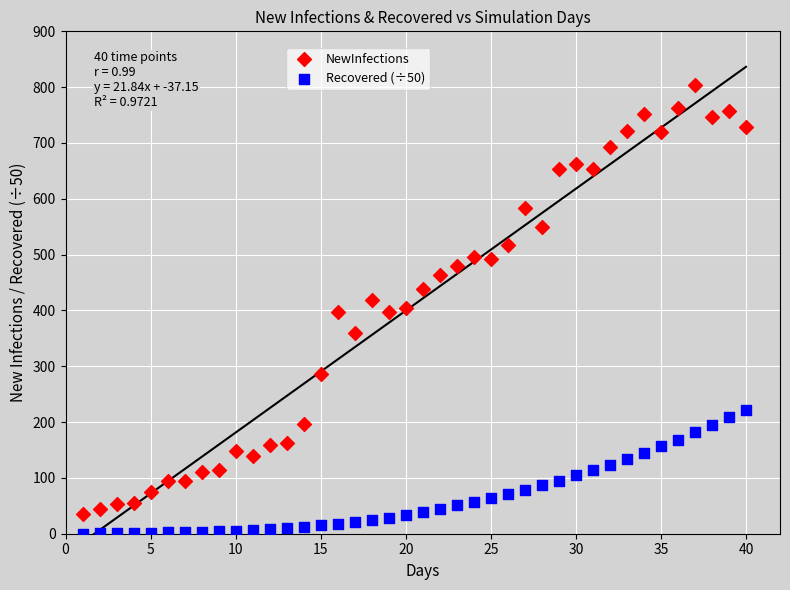

Across all data points, what is the range of X values (max minus min)?

39.0